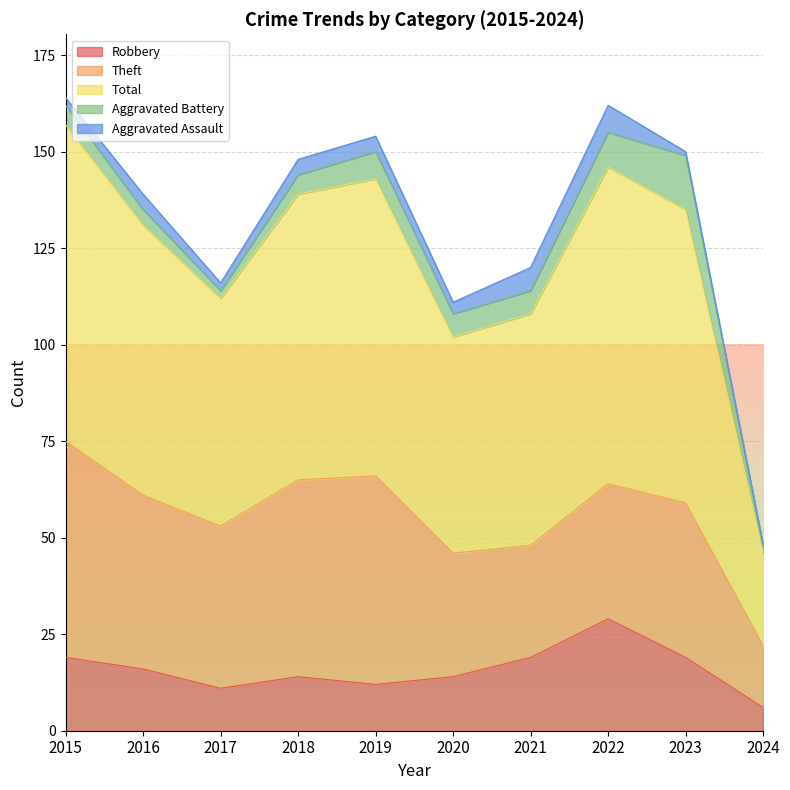

Which series has the largest total across all categories?

Total